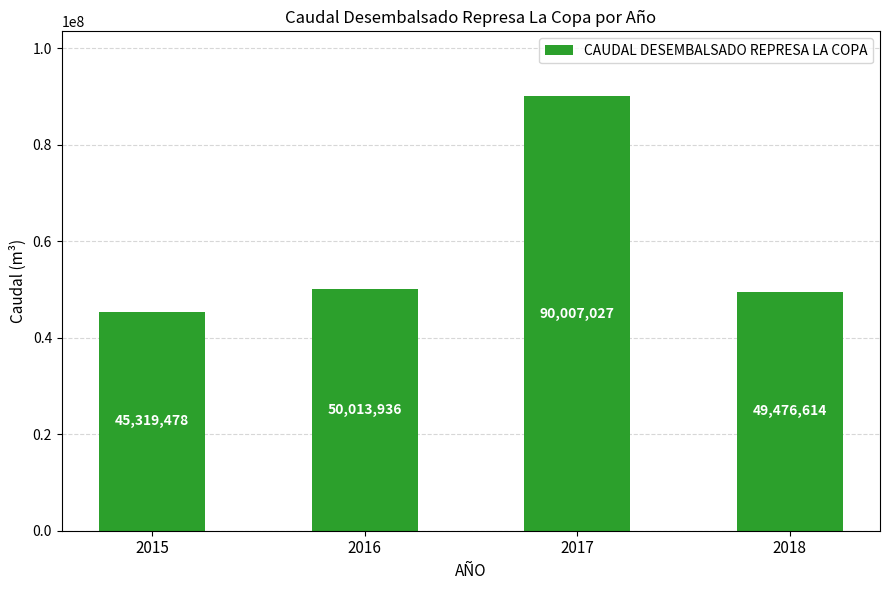

List the labels in order of value, largest first.

2017, 2016, 2018, 2015